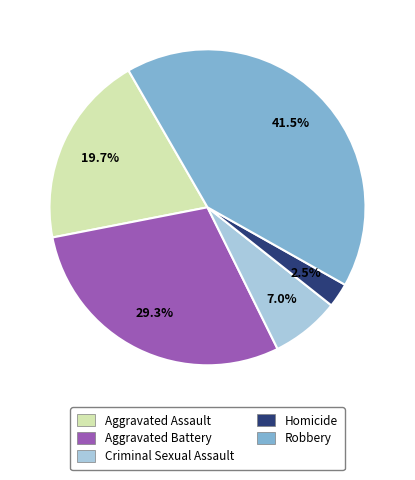

The Aggravated Assault slice represents 20% of the pie. True or false?

True